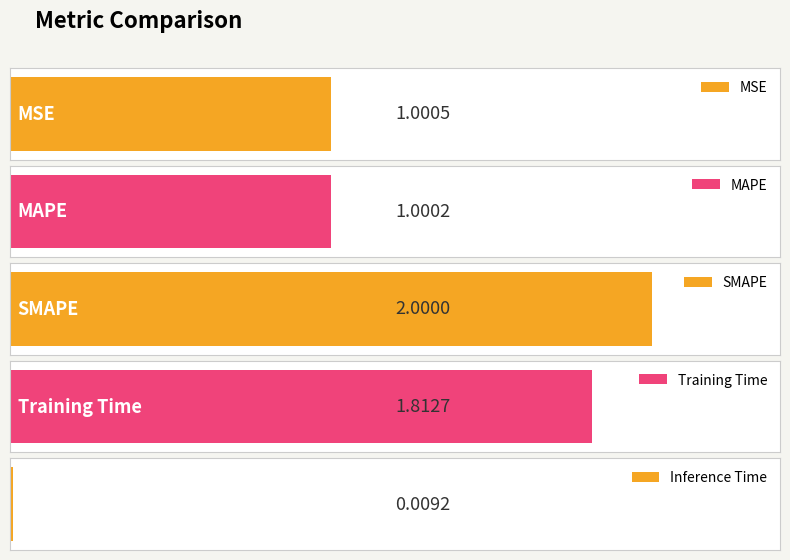

What is the label of the 2nd bar from the left?

MAPE